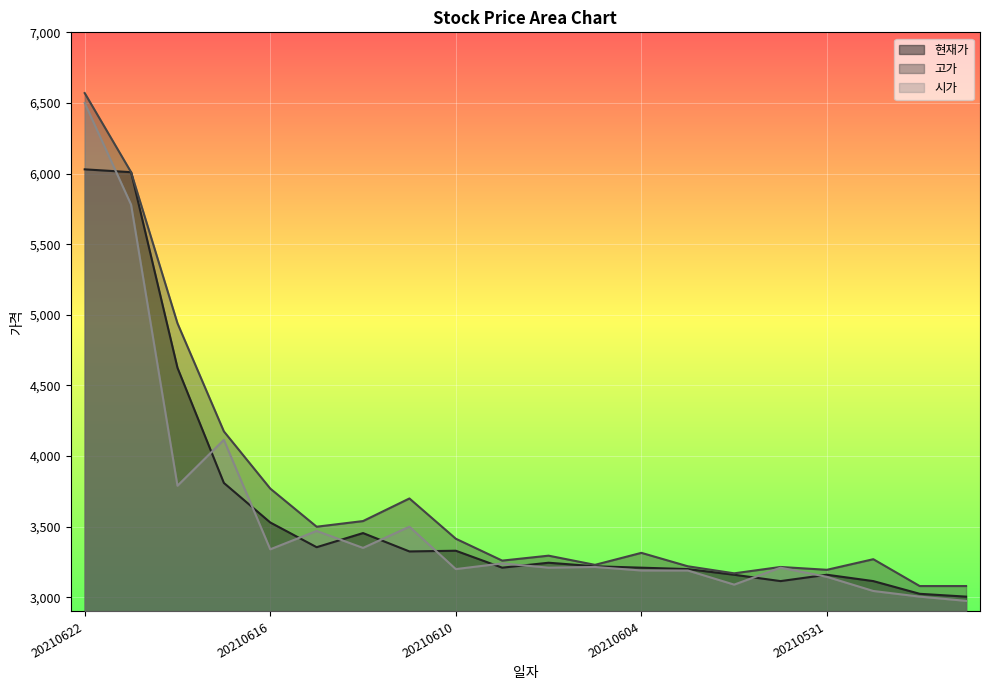

True or false: 시가 has more than 1 points higher than both neighbors.

True